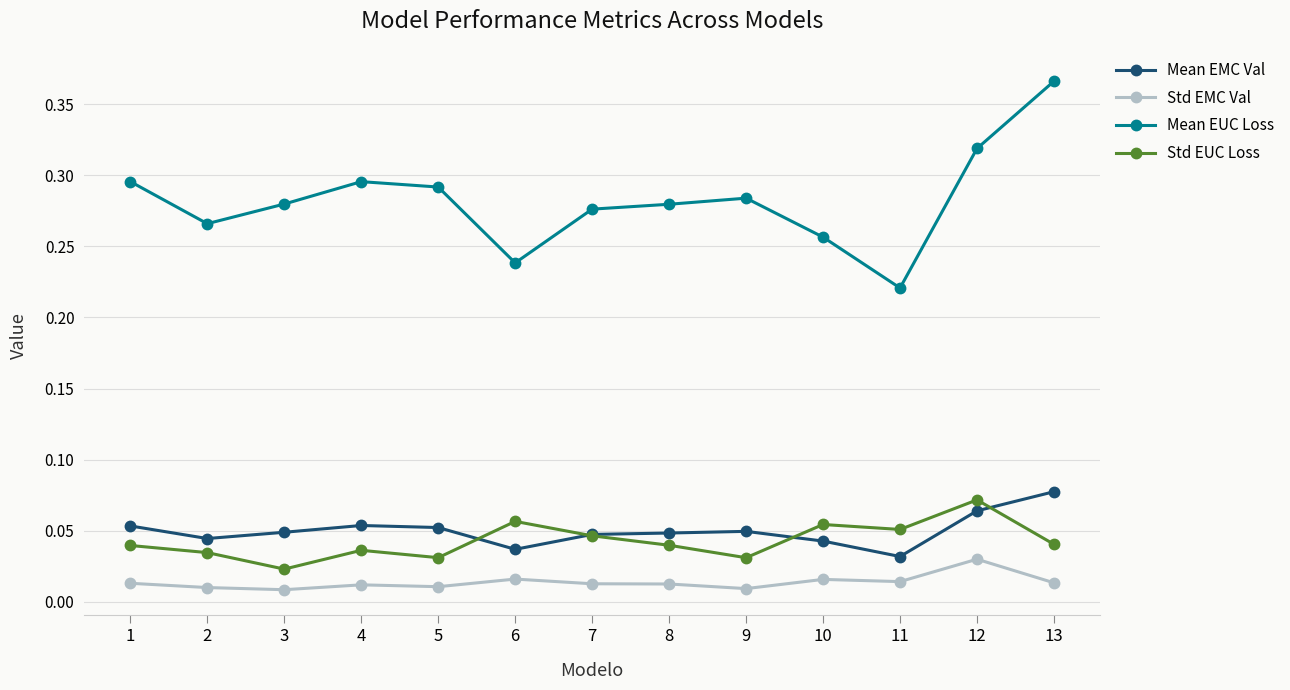

The value of Mean EMC Val at 13 is 0.0. True or false?

False